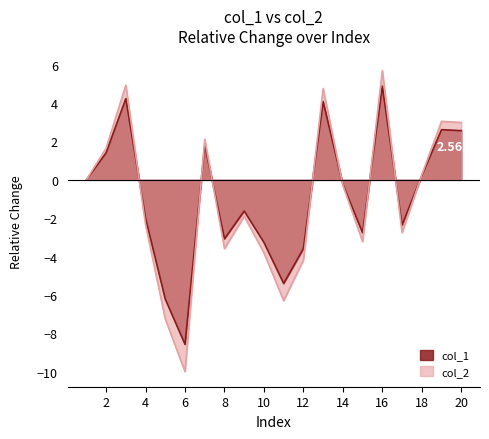

How many data points in col_2 are above 0?

8